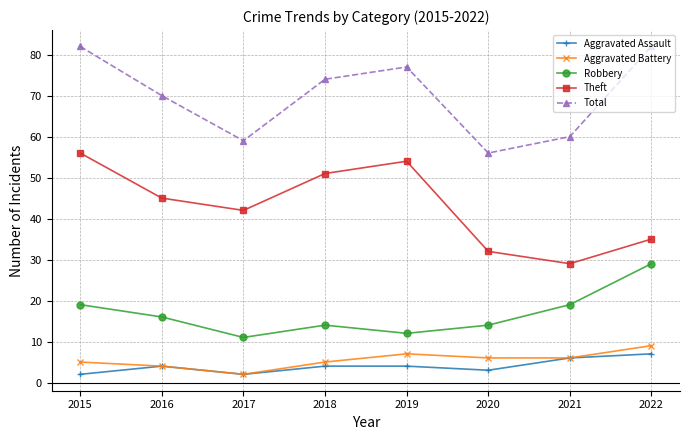

Which series has the largest total across all categories?

Total